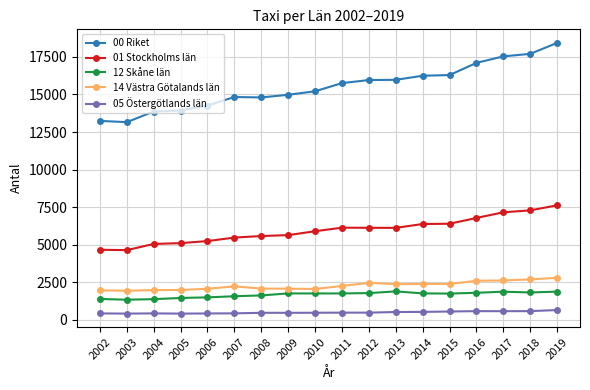

True or false: 05 Östergötlands län and 01 Stockholms län intersect in this chart.

False